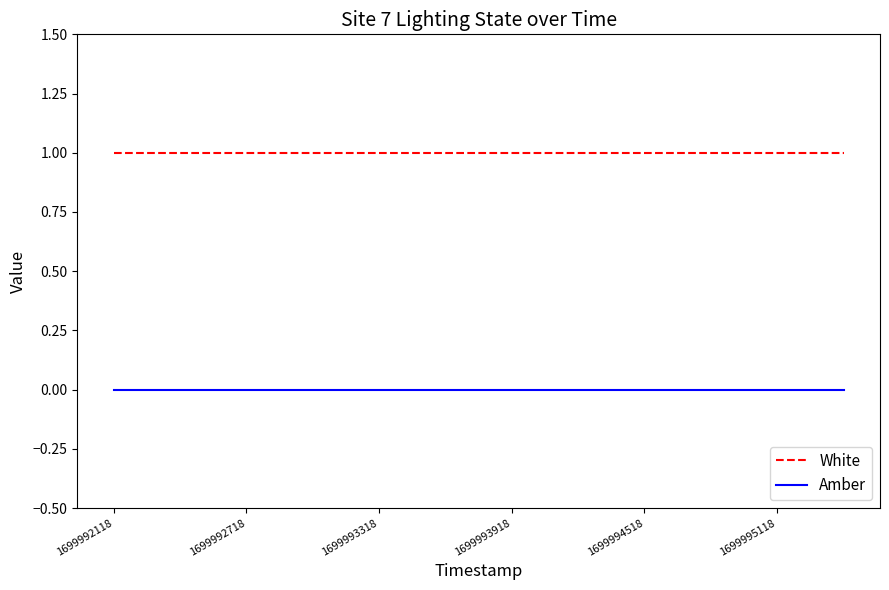

Reading right to left, transcribe all the data shown in this chart.

White: 1	1	1	1	1	1	1	1	1	1	1	1
Amber: 0	0	0	0	0	0	0	0	0	0	0	0